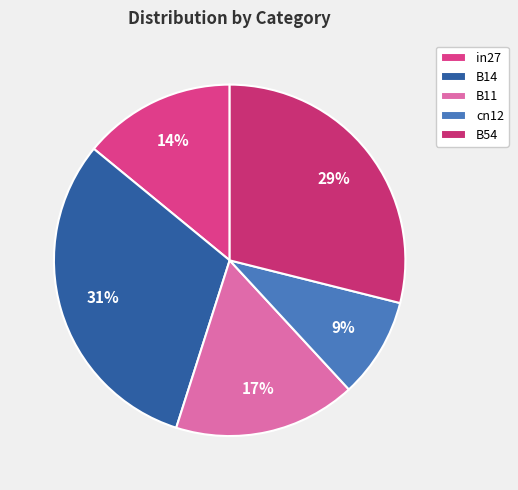

How many slices are in this pie chart?

5